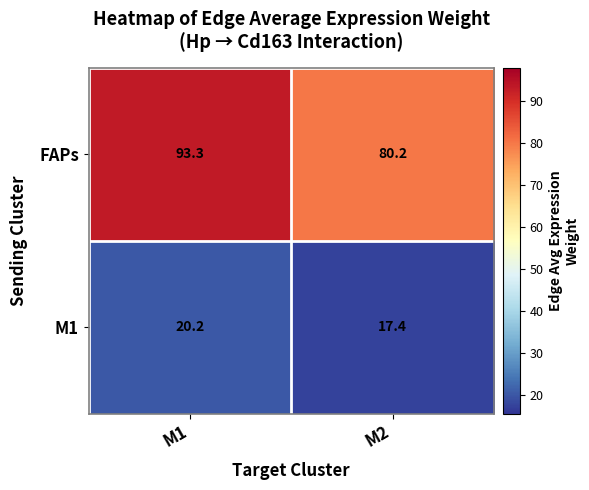

Which series has the largest total across all categories?

FAPs